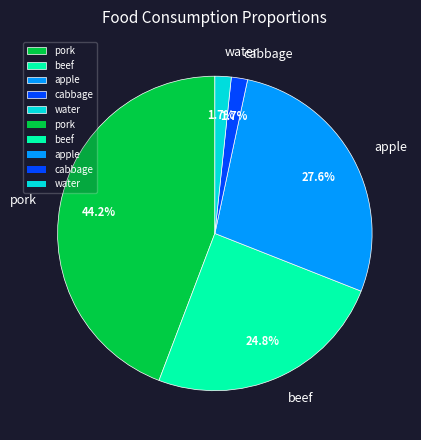

Which has a higher value, pork or water?

pork